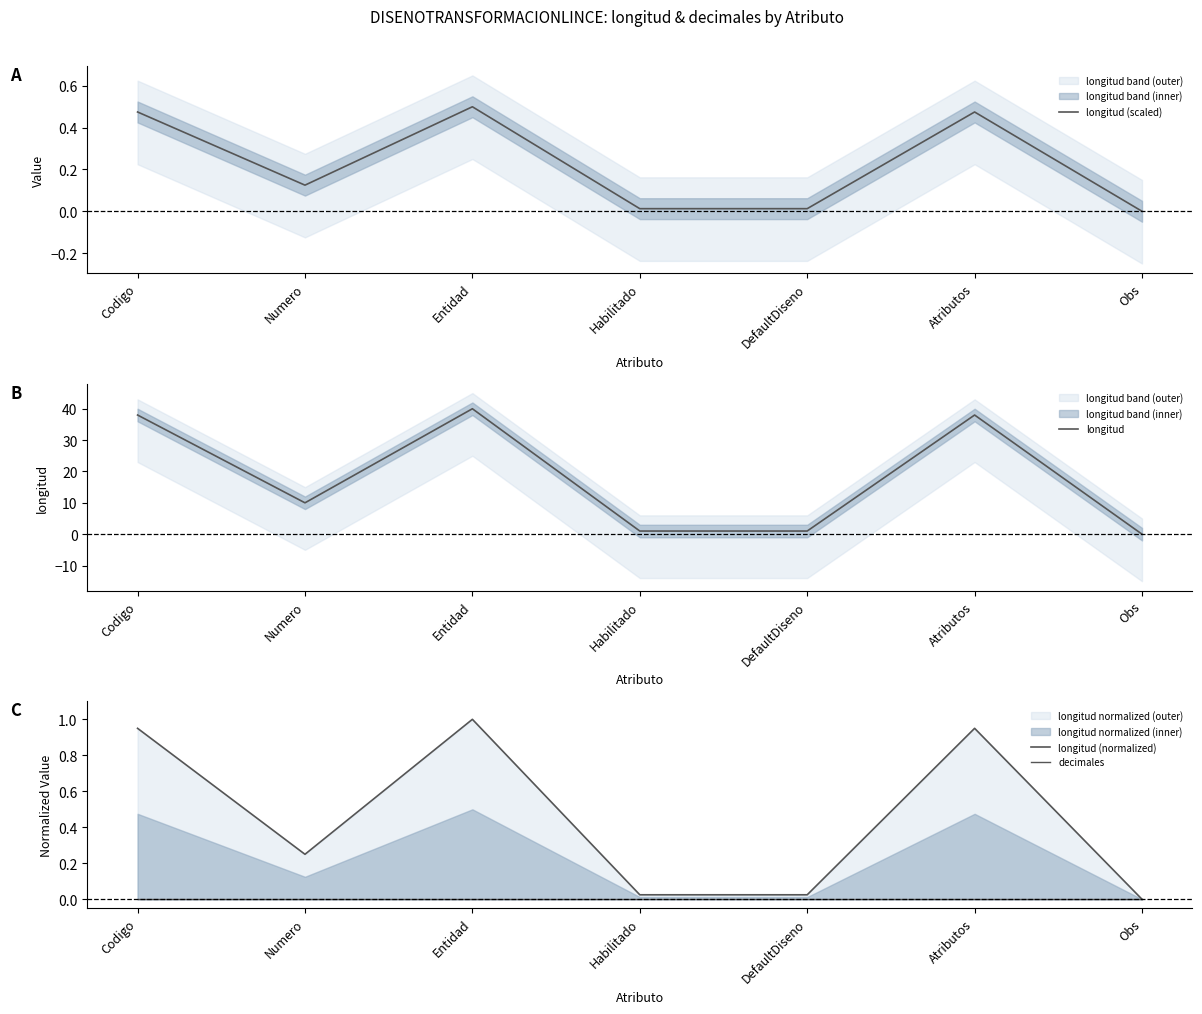

Reading left to right, what are all the values shown in this chart?

longitud (scaled): 0.5	0.1	0.5	0.0	0.0	0.5	0.0
longitud: 38.0	10.0	40.0	1.0	1.0	38.0	0.0
longitud (normalized): 0.9	0.2	1.0	0.0	0.0	0.9	0.0
decimales: 0.0	0.0	0.0	0.0	0.0	0.0	0.0